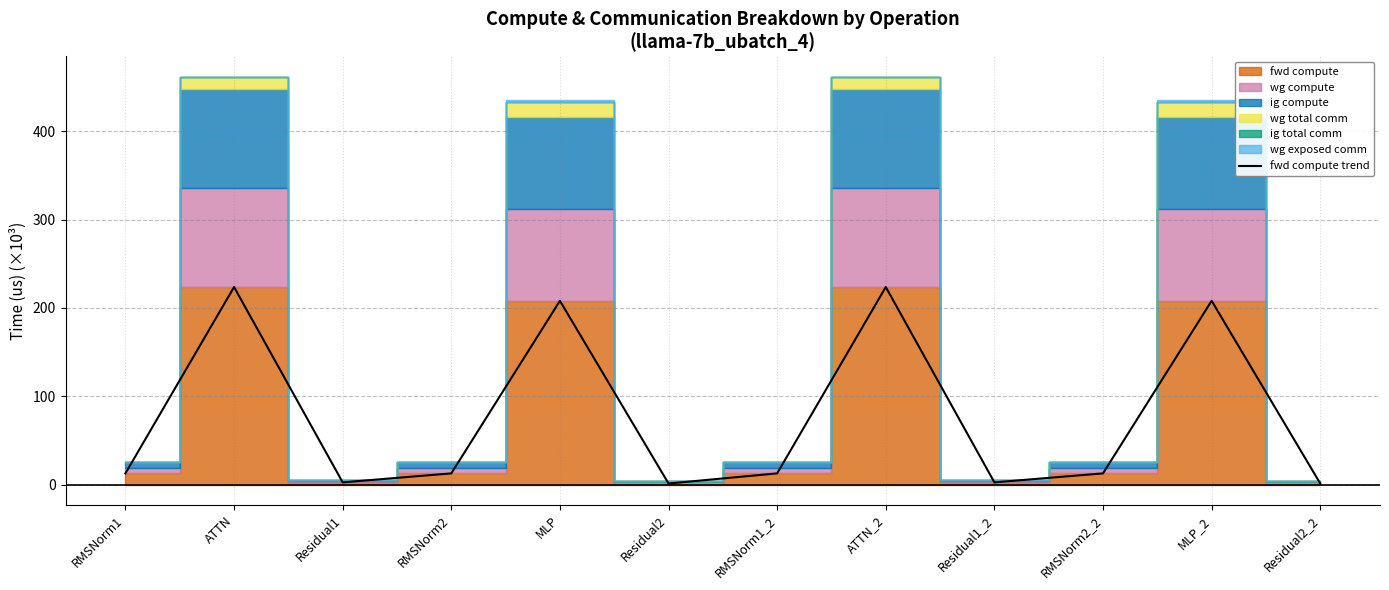

What is the smallest value displayed?

1.3